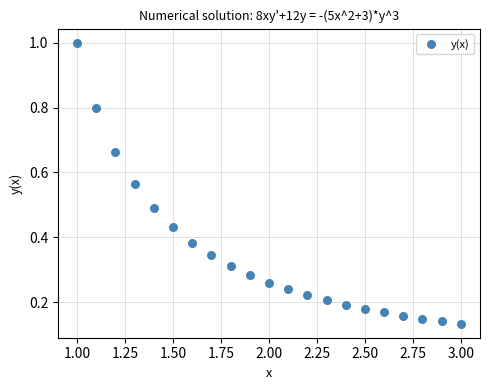

What is the range of X values (max minus min)?

2.0